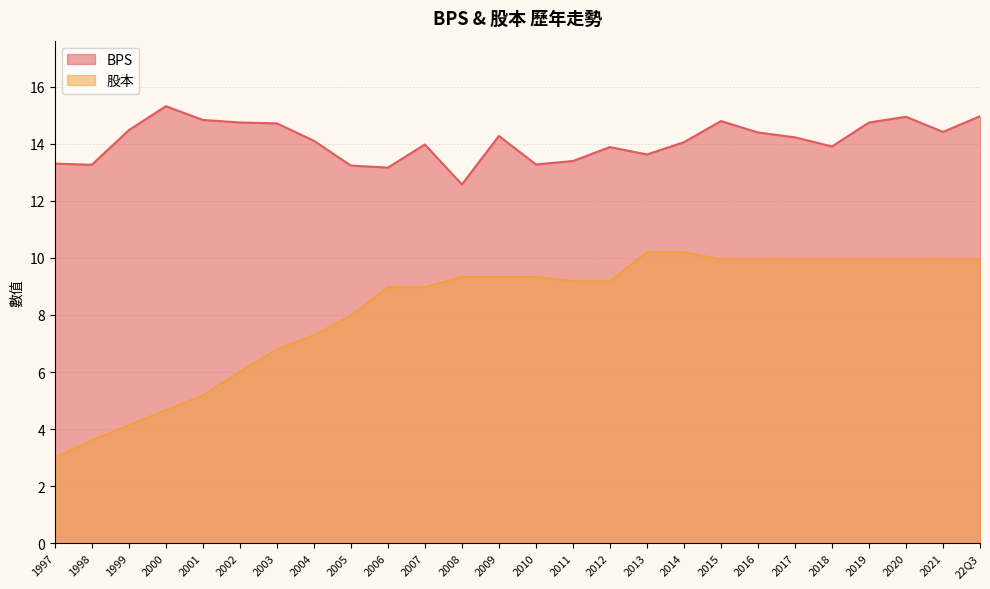

How many data points in 股本 are above 9?

15